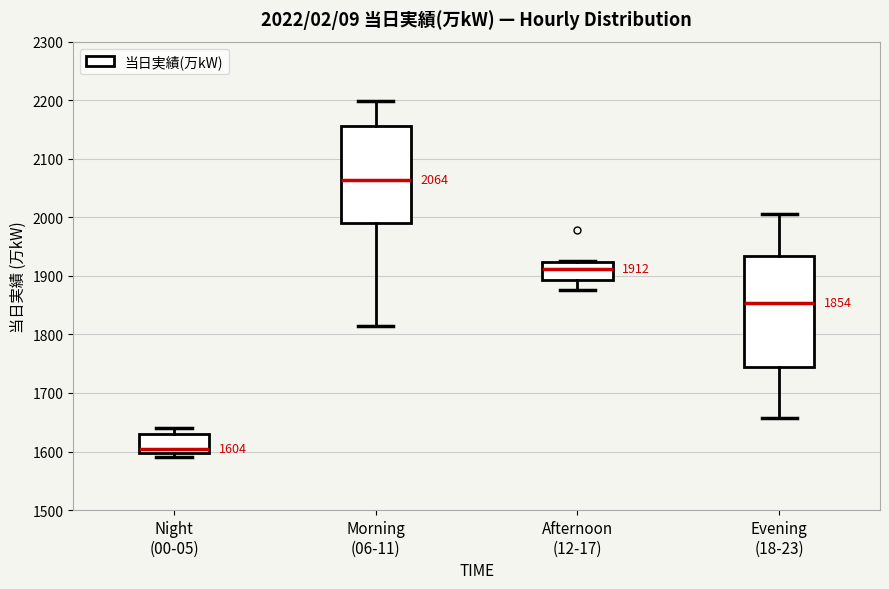

Comparing the boxes themselves (not the whiskers), which one is the tallest?

Evening (18-23)